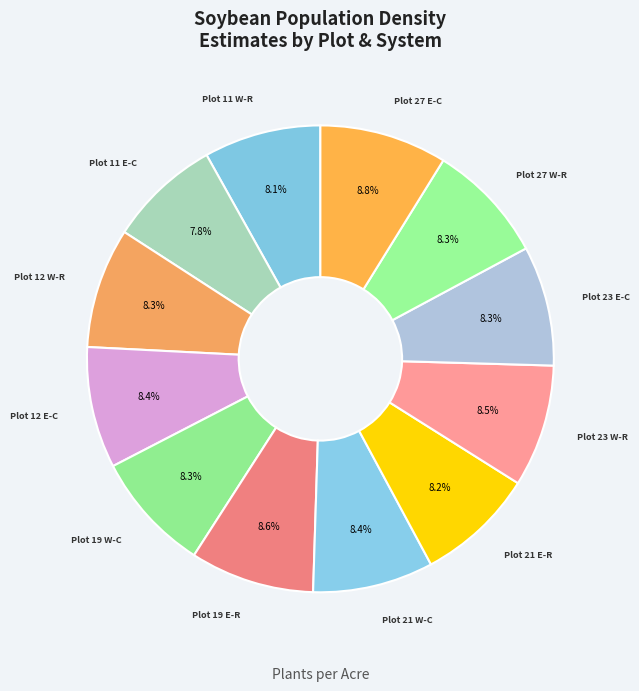

What portion of the pie excludes Plot 12 W-R?

91.7%